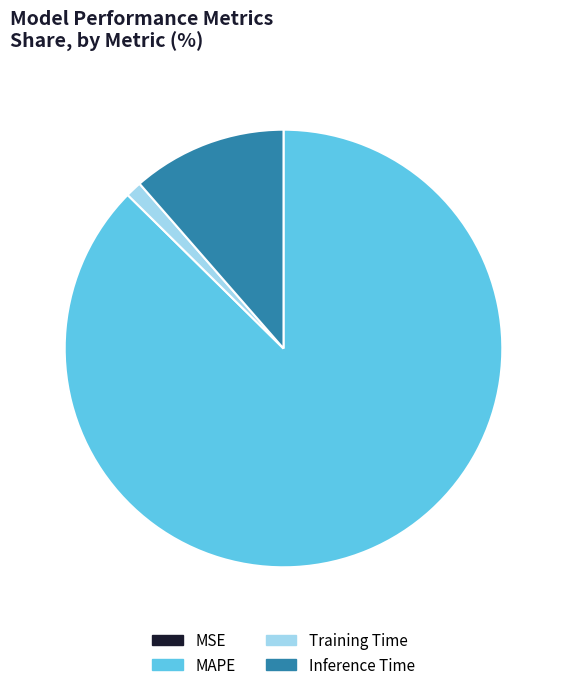

Is it true that MAPE is 80% of the pie?

False